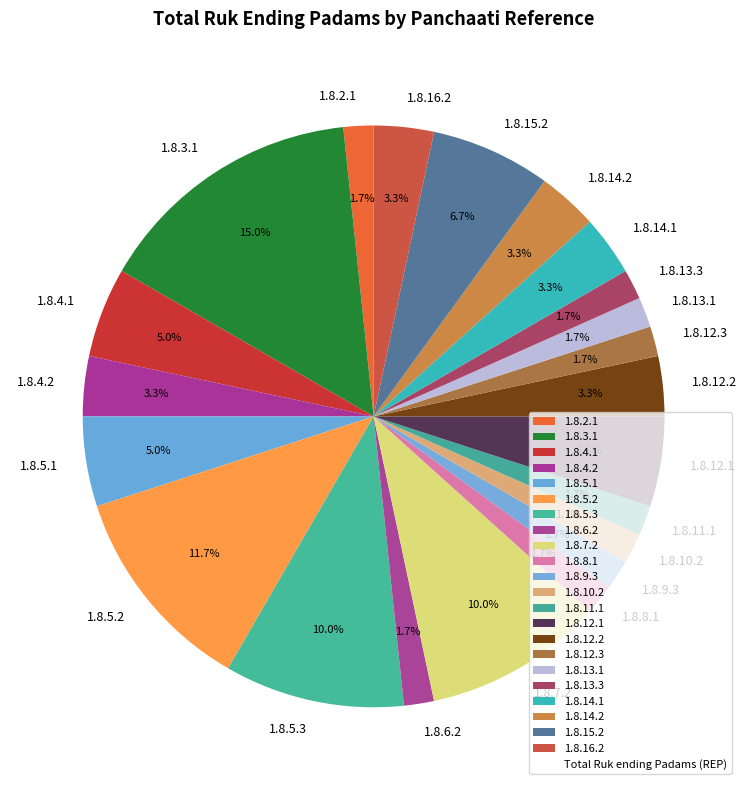

How many slices are in this pie chart?

22